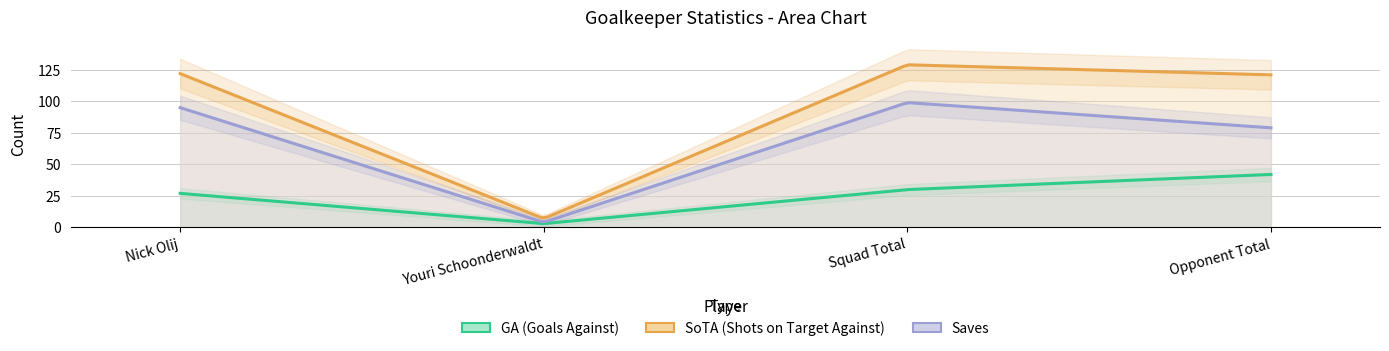

What is the difference between the maximum and minimum values in the Saves series?

95